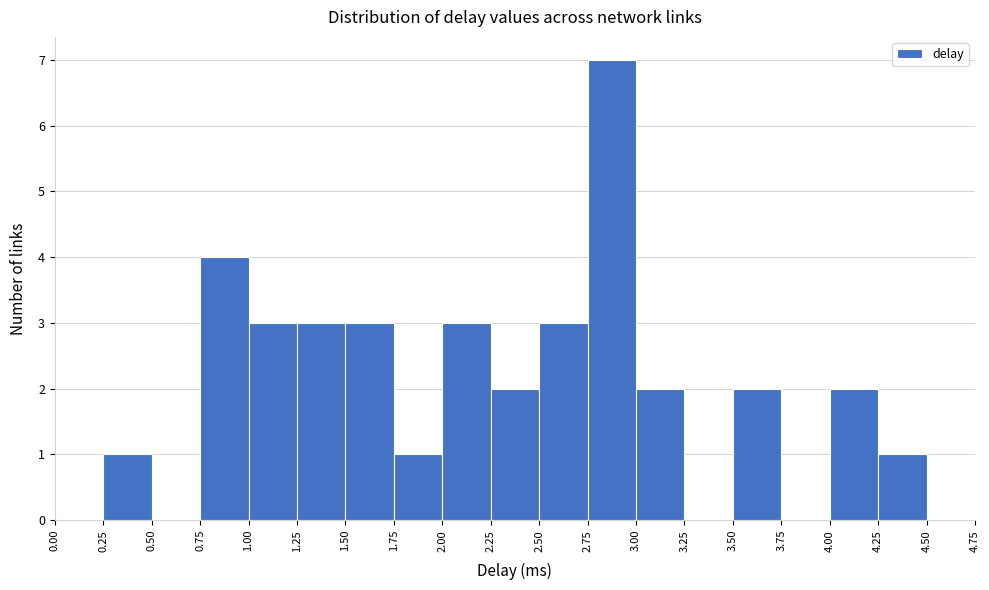

Reading left to right, transcribe this chart: for each bar, give the range it covers on the x-axis and its height. The values are not printed on the chart, so give them approximately, as read against the axis.

0.00 to 0.25: 0
0.25 to 0.50: 1
0.50 to 0.75: 0
0.75 to 1.00: 4
1.00 to 1.25: 3
1.25 to 1.50: 3
1.50 to 1.75: 3
1.75 to 2.00: 1
2.00 to 2.25: 3
2.25 to 2.50: 2
2.50 to 2.75: 3
2.75 to 3.00: 7
3.00 to 3.25: 2
3.25 to 3.50: 0
3.50 to 3.75: 2
3.75 to 4.00: 0
4.00 to 4.25: 2
4.25 to 4.50: 1
4.50 to 4.75: 0